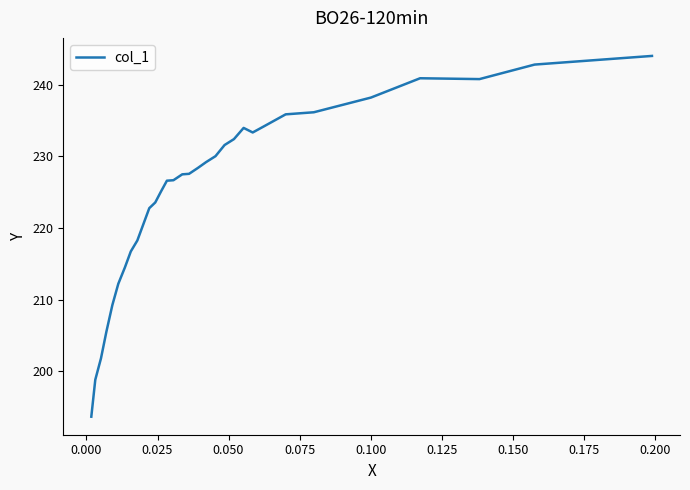

What position from the right is 0.025?

31